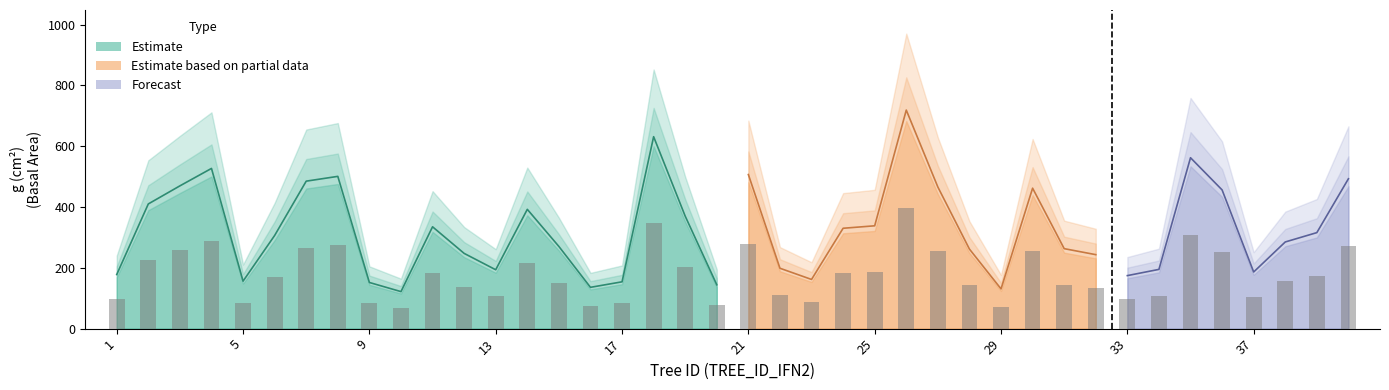

At which category is the sum across all series the highest?

26